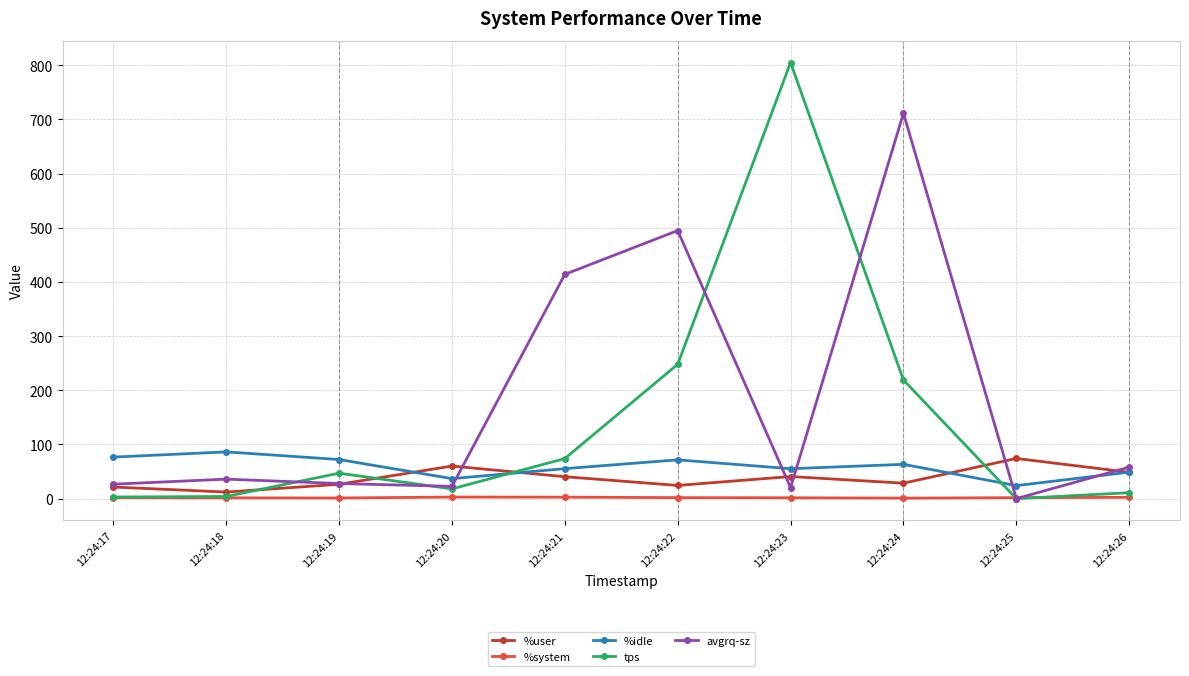

What is the maximum value shown in the chart?

805.0